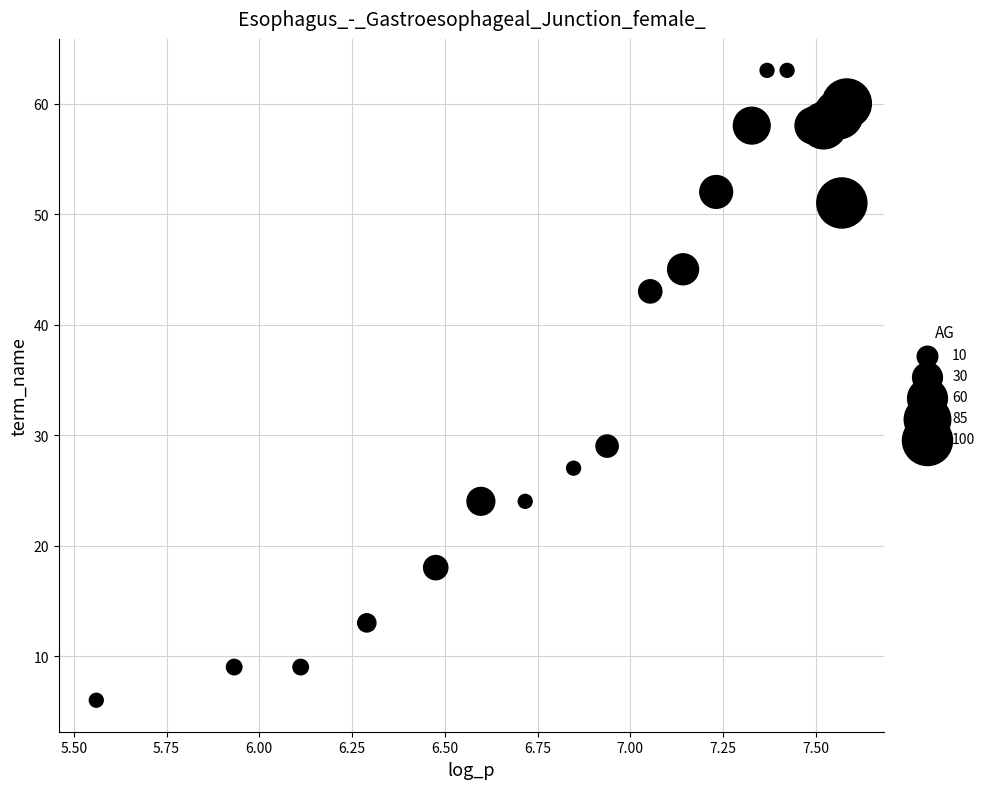

What Y value in the scatter plot is closest to 34?

29